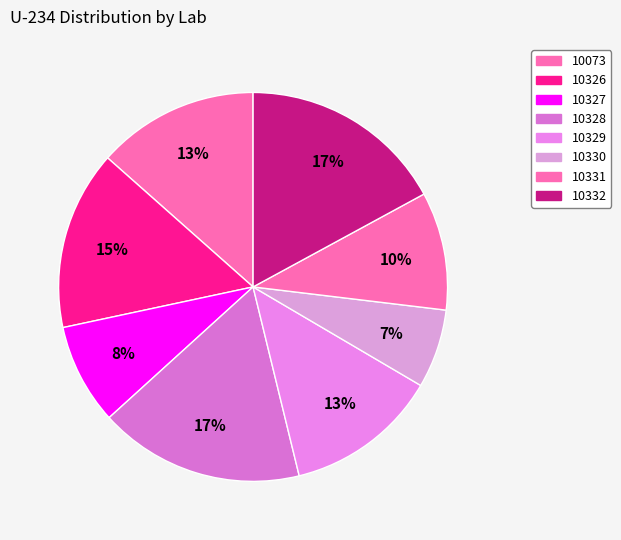

How many slices are in this pie chart?

8